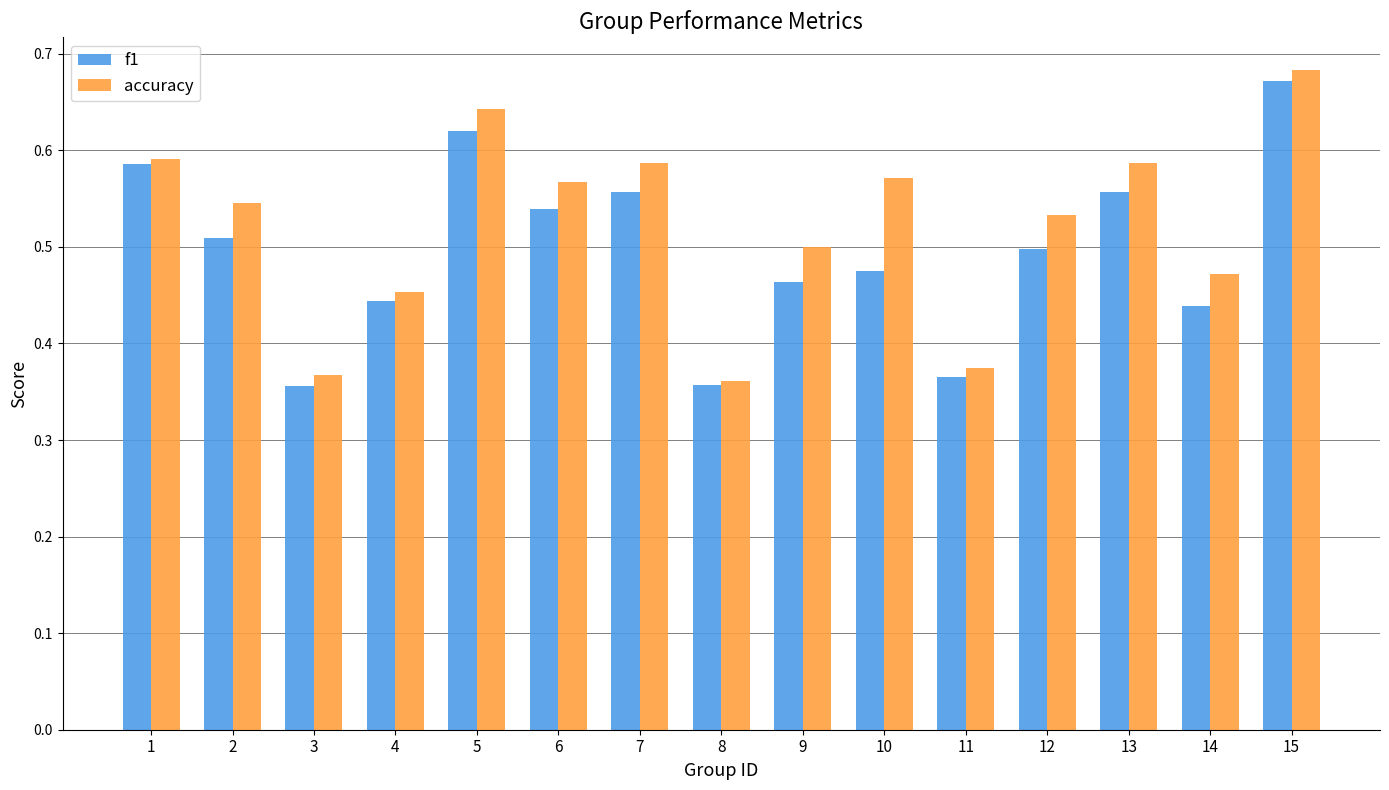

Are the bars horizontal?

No